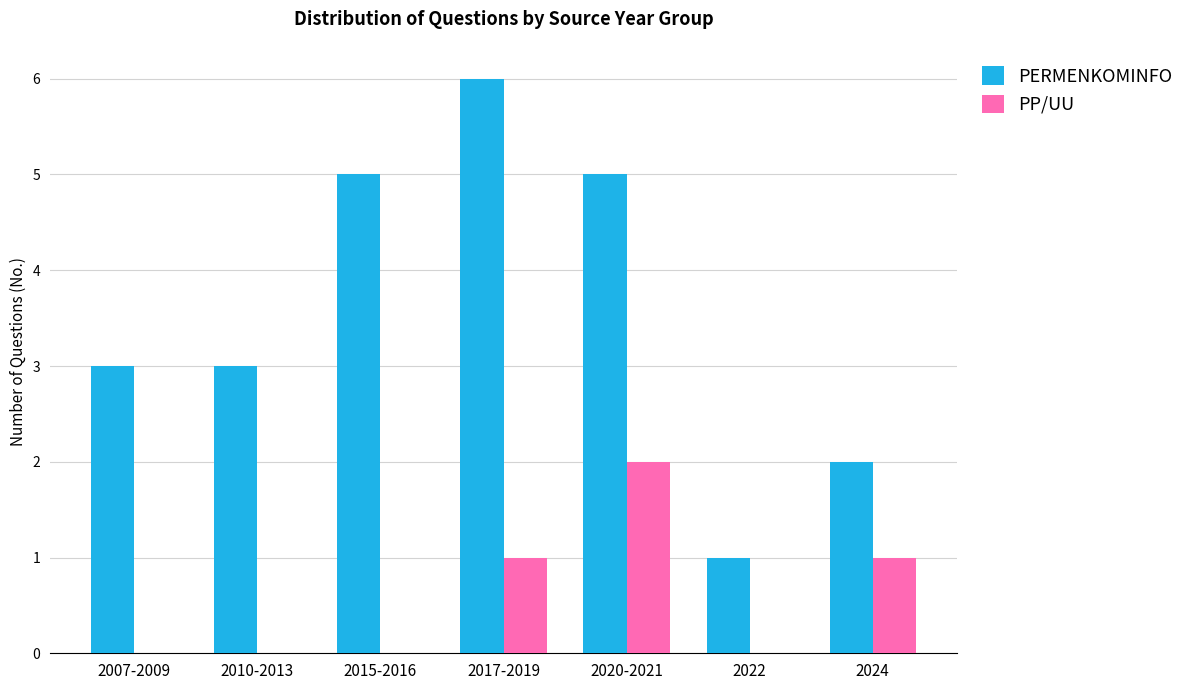

Which series has the largest total across all categories?

PERMENKOMINFO